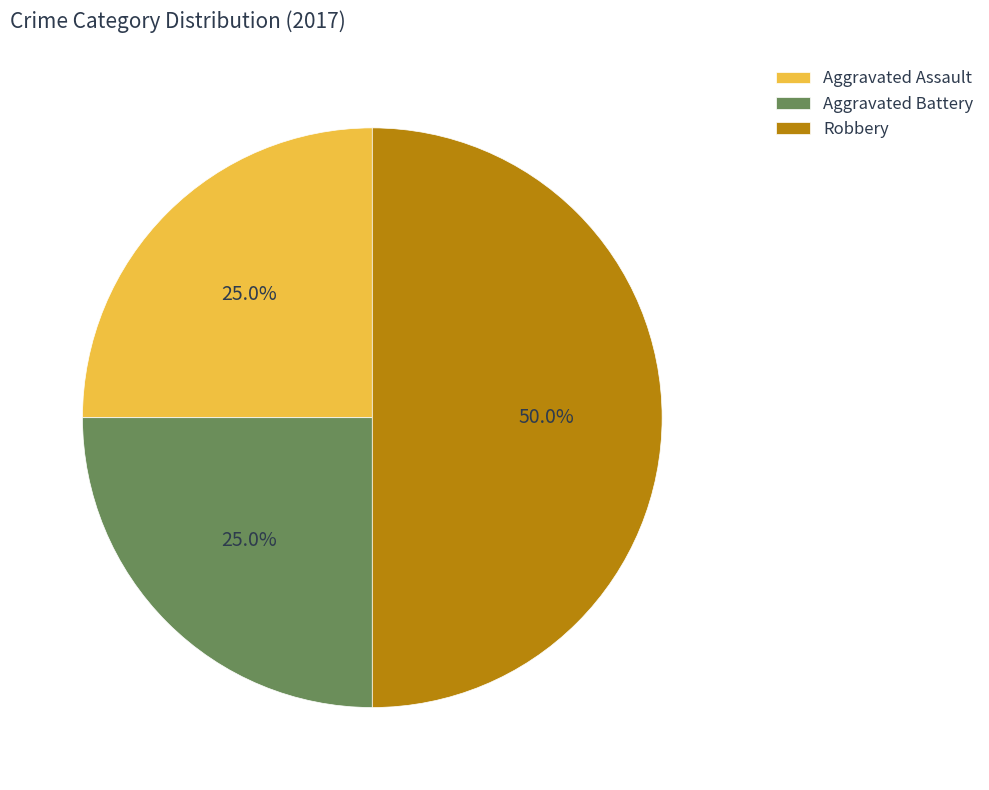

Combined, what portion of the pie is Aggravated Battery and Robbery?

75.0%